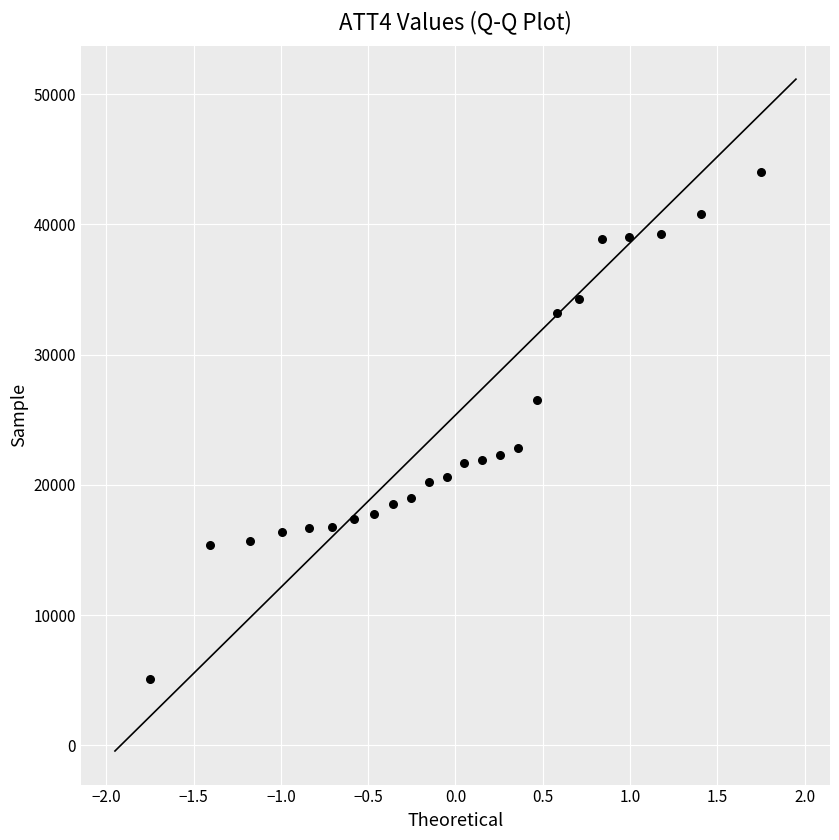

What is the range of Y values (max minus min)?

38900